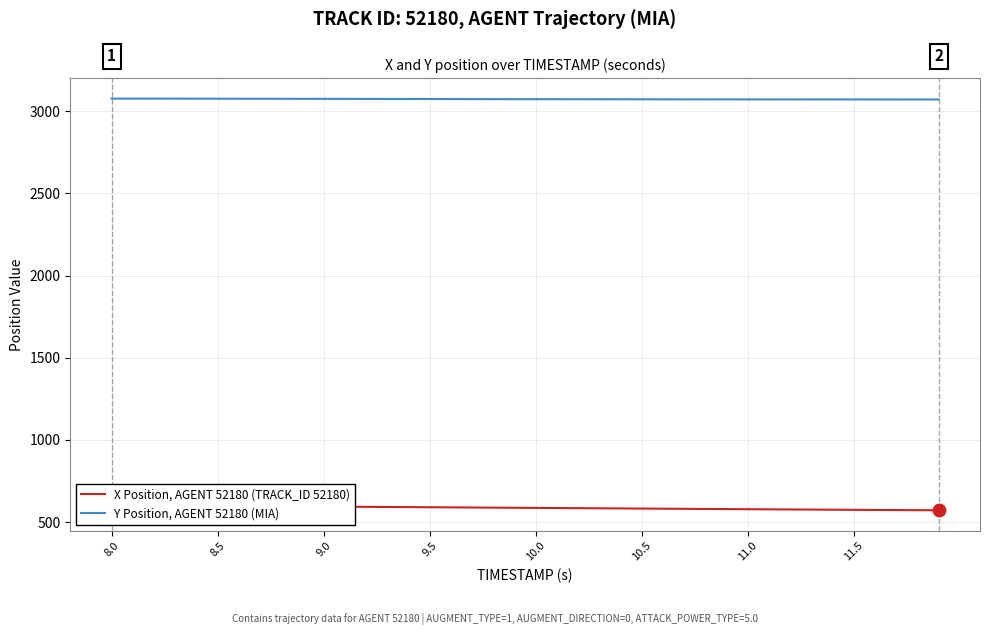

True or false: Y Position, AGENT 52180 (MIA) has more than 0 points higher than both neighbors.

False